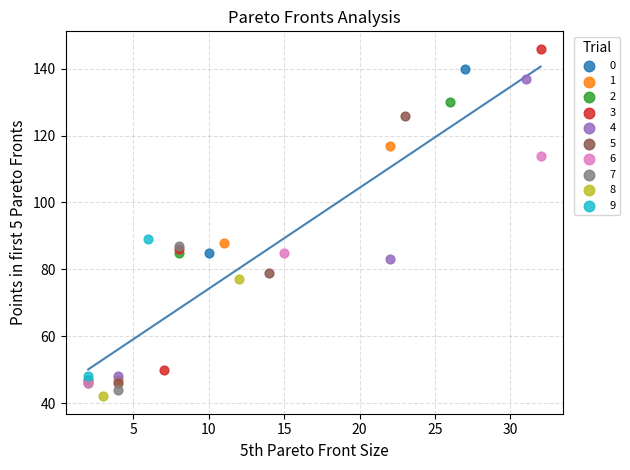

Which series has the widest spread of Y values?

3